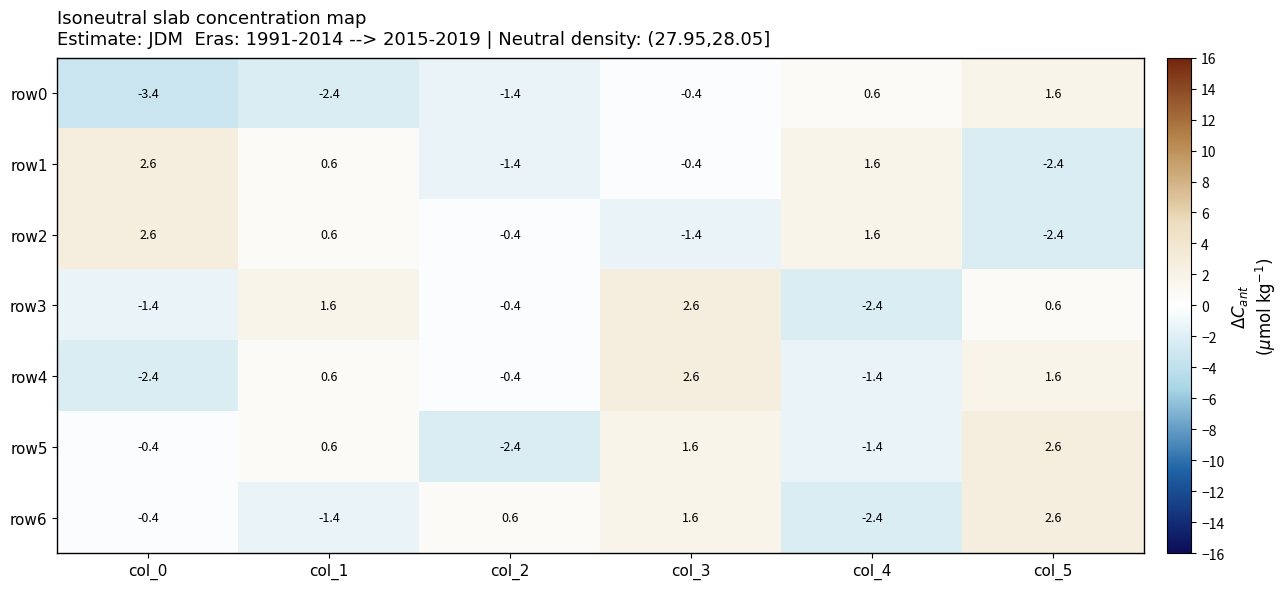

How many data points does each series have?

6